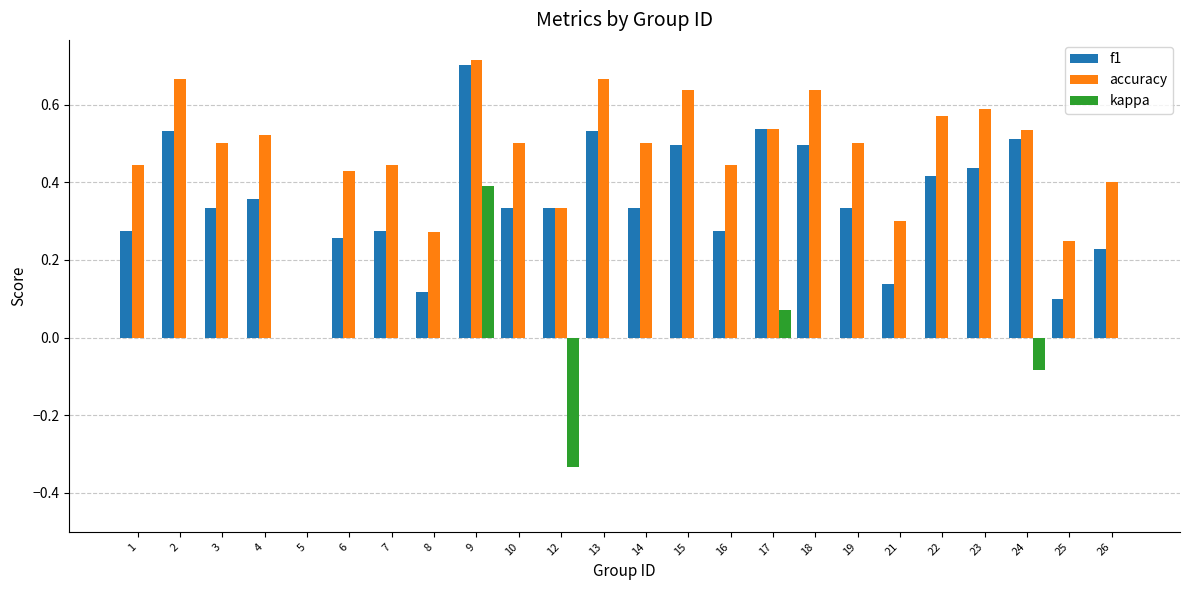

At which category does the chart reach its peak across all series?

9